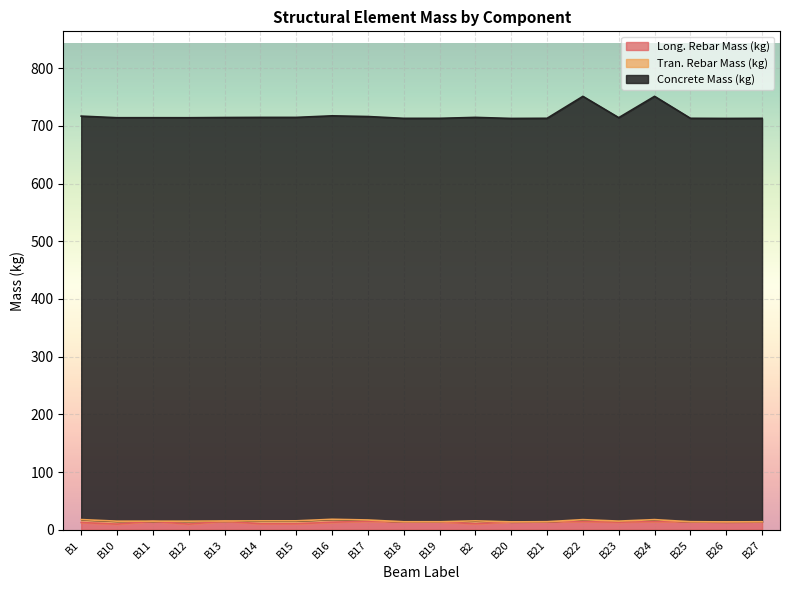

Which label corresponds to the largest value in the chart?

B24